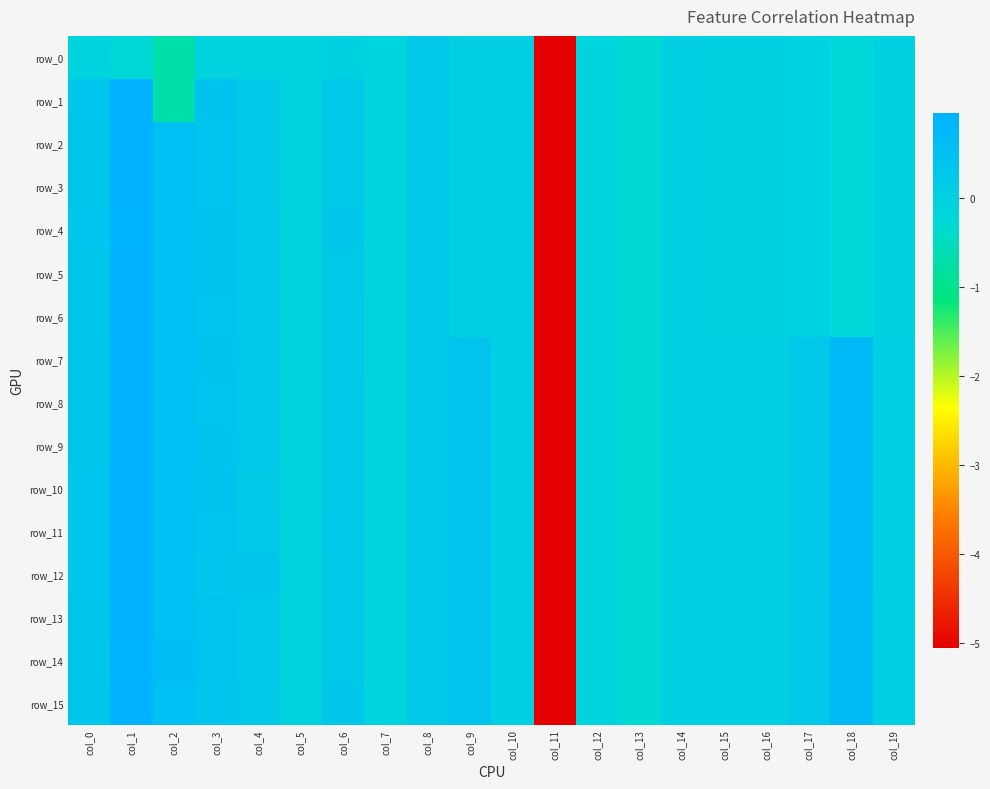

How many values in the row_15 series exceed 0?

15